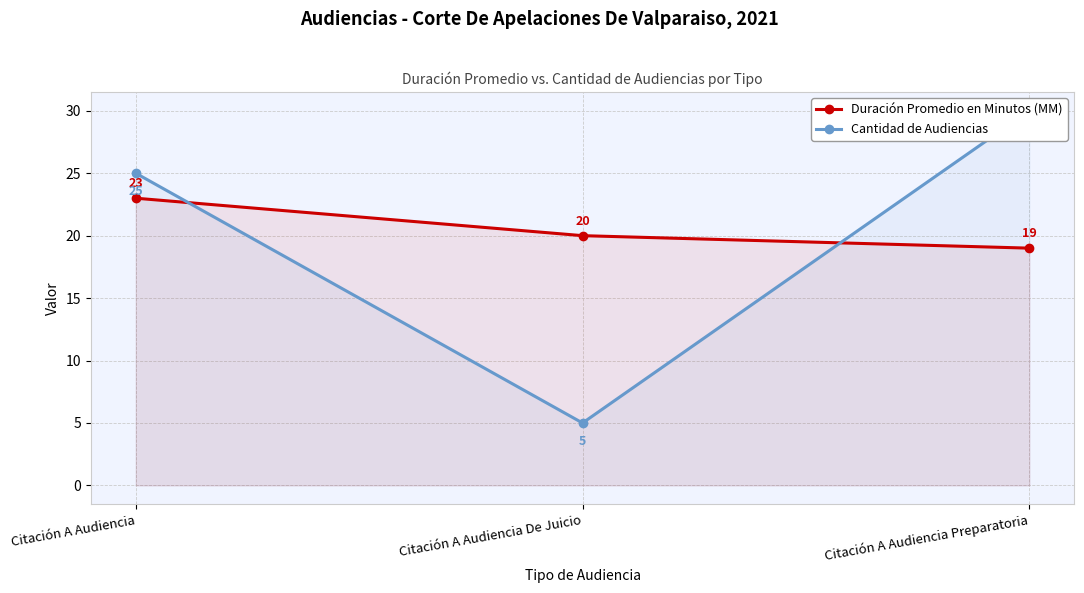

Count the Cantidad de Audiencias values in the range 5 to 30.

3